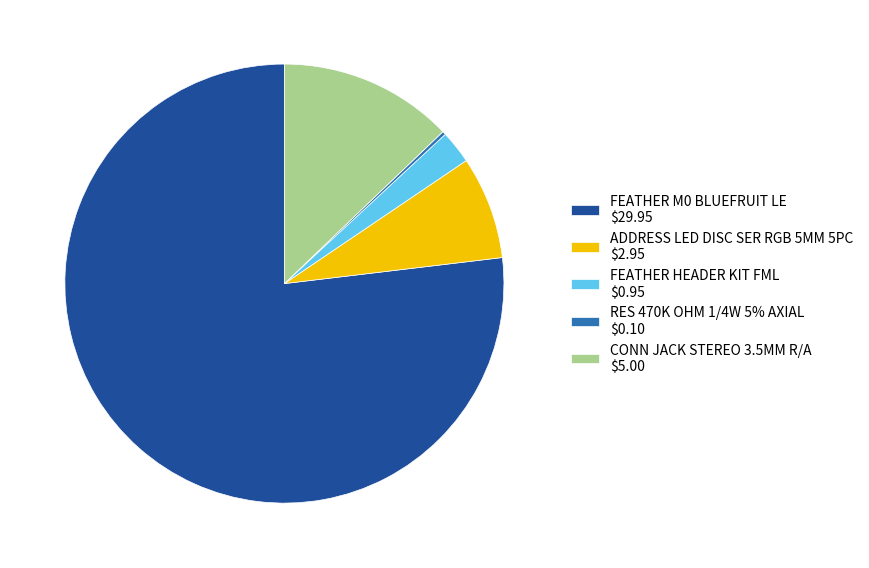

Does any single category account for the majority?

Yes